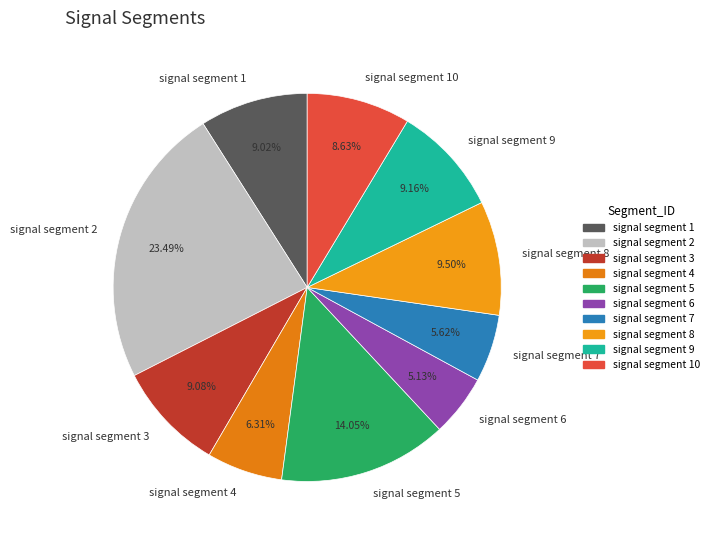

To the nearest percent, what is the difference between the signal segment 9 and signal segment 4 slice percentages?

3%